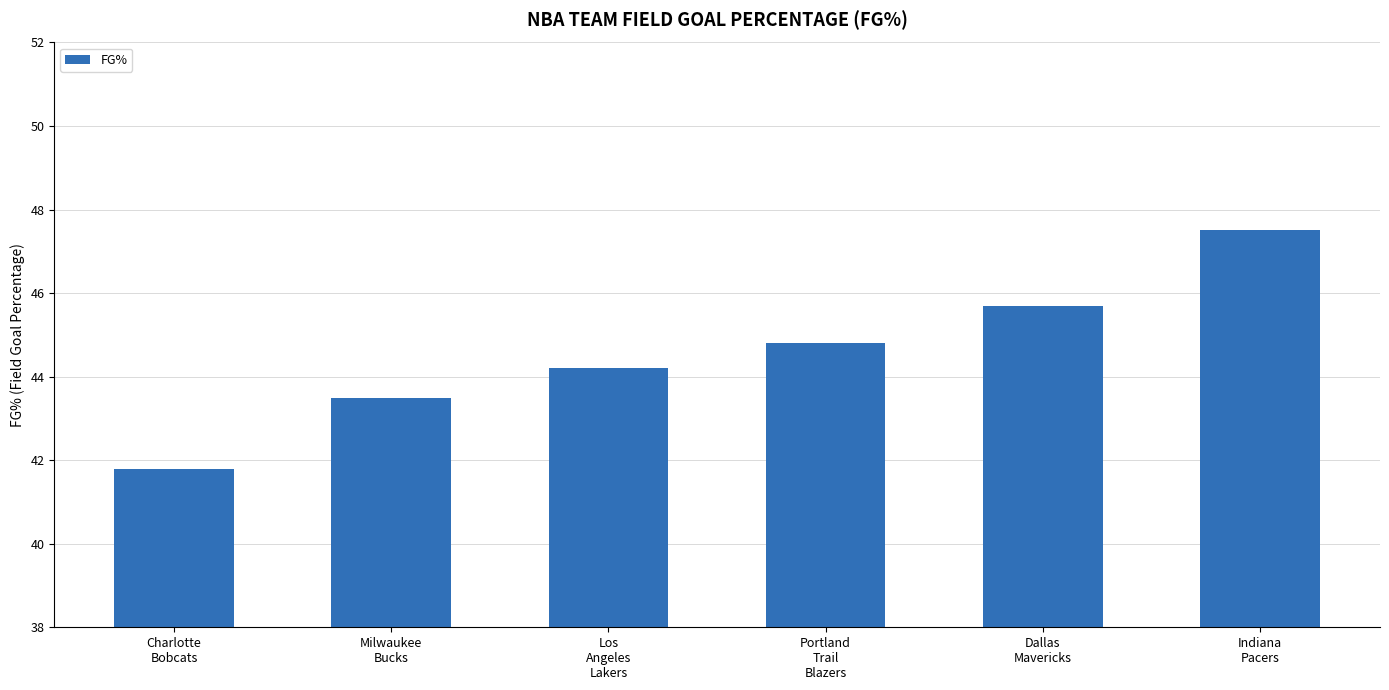

What is the value of the 5th bar from the left?

45.7